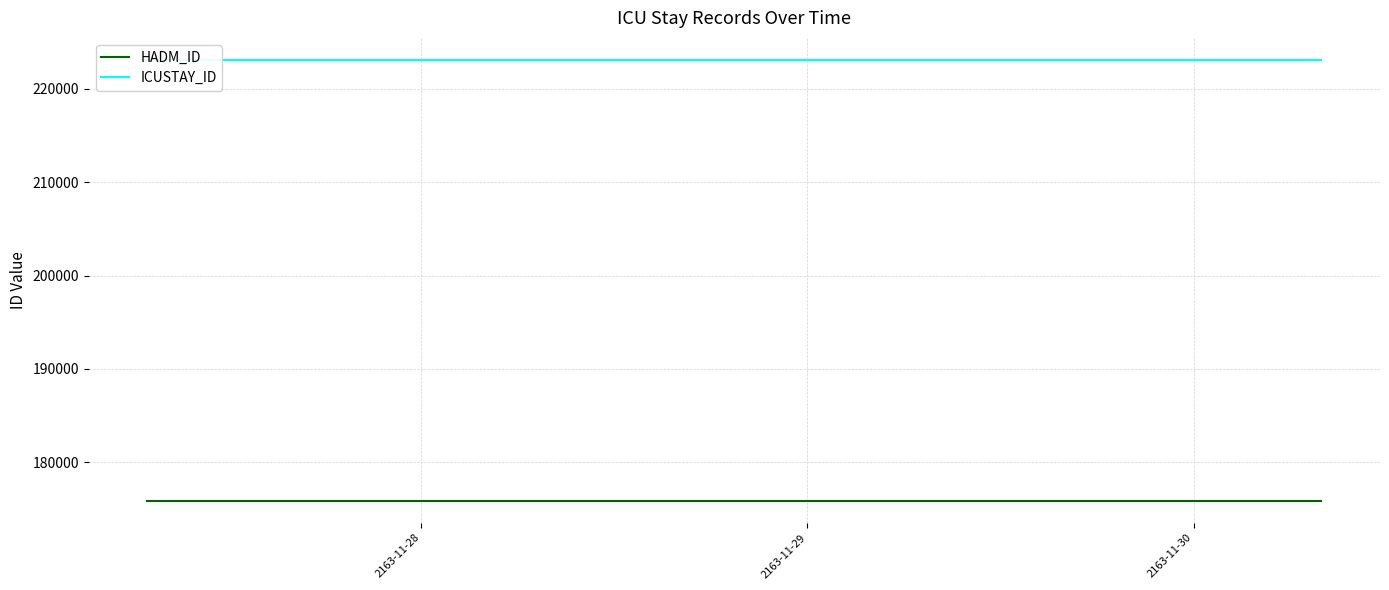

List the series in order of their overall mean, highest first.

ICUSTAY_ID, HADM_ID